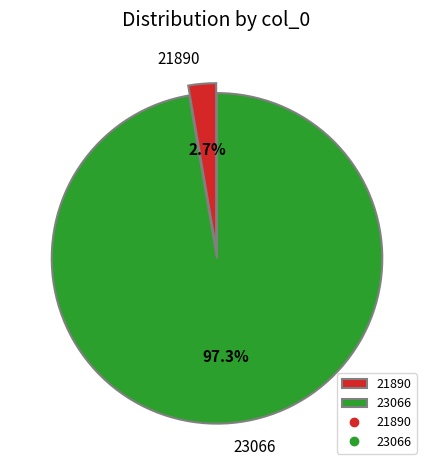

Approximately how many times larger is the value at 23066 compared to 21890?

36.0